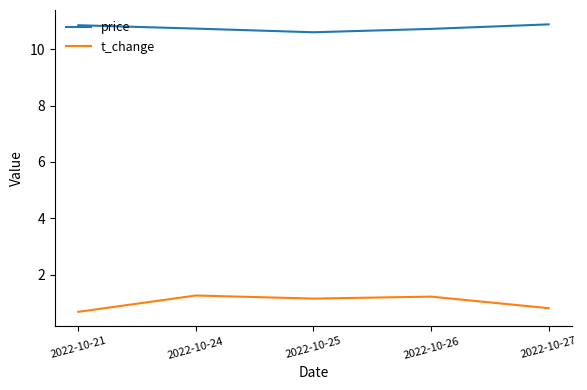

Which series has the largest range (max minus min)?

t_change